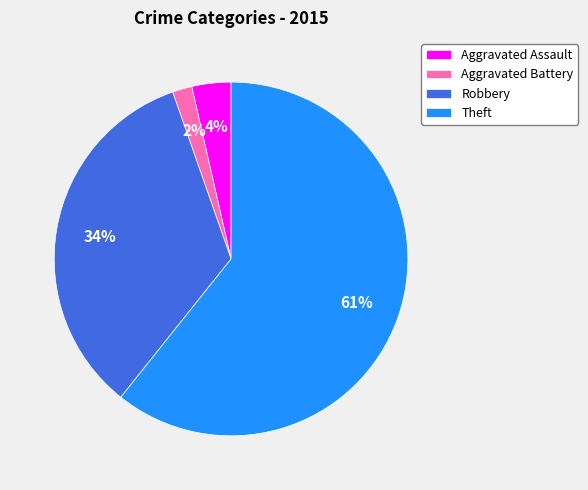

To the nearest percent, what is the average slice percentage?

25%